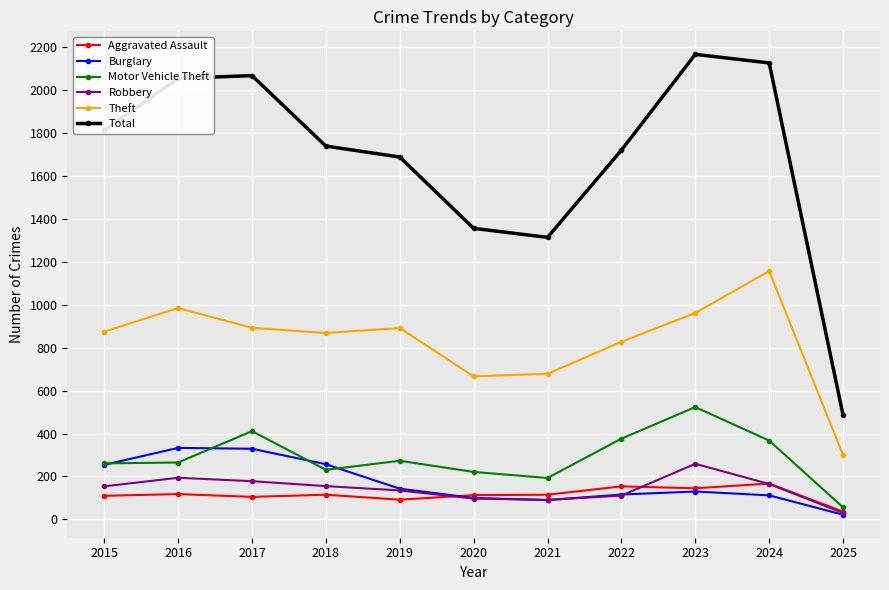

Does the chart have visible grid lines?

Yes